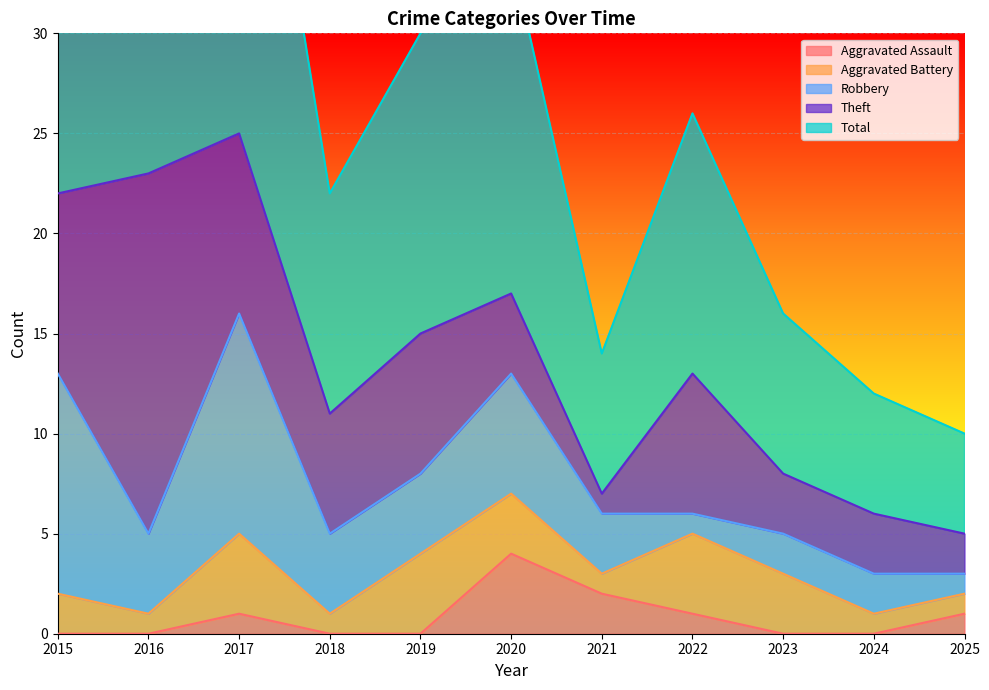

Reading right to left, what are all the values shown in this chart?

Aggravated Assault: 1	0	0	1	2	4	0	0	1	0	0
Aggravated Battery: 1	1	3	4	1	3	4	1	4	1	2
Robbery: 1	2	2	1	3	6	4	4	11	4	11
Theft: 2	3	3	7	1	4	7	6	9	18	9
Total: 5	6	8	13	7	17	15	11	25	23	23